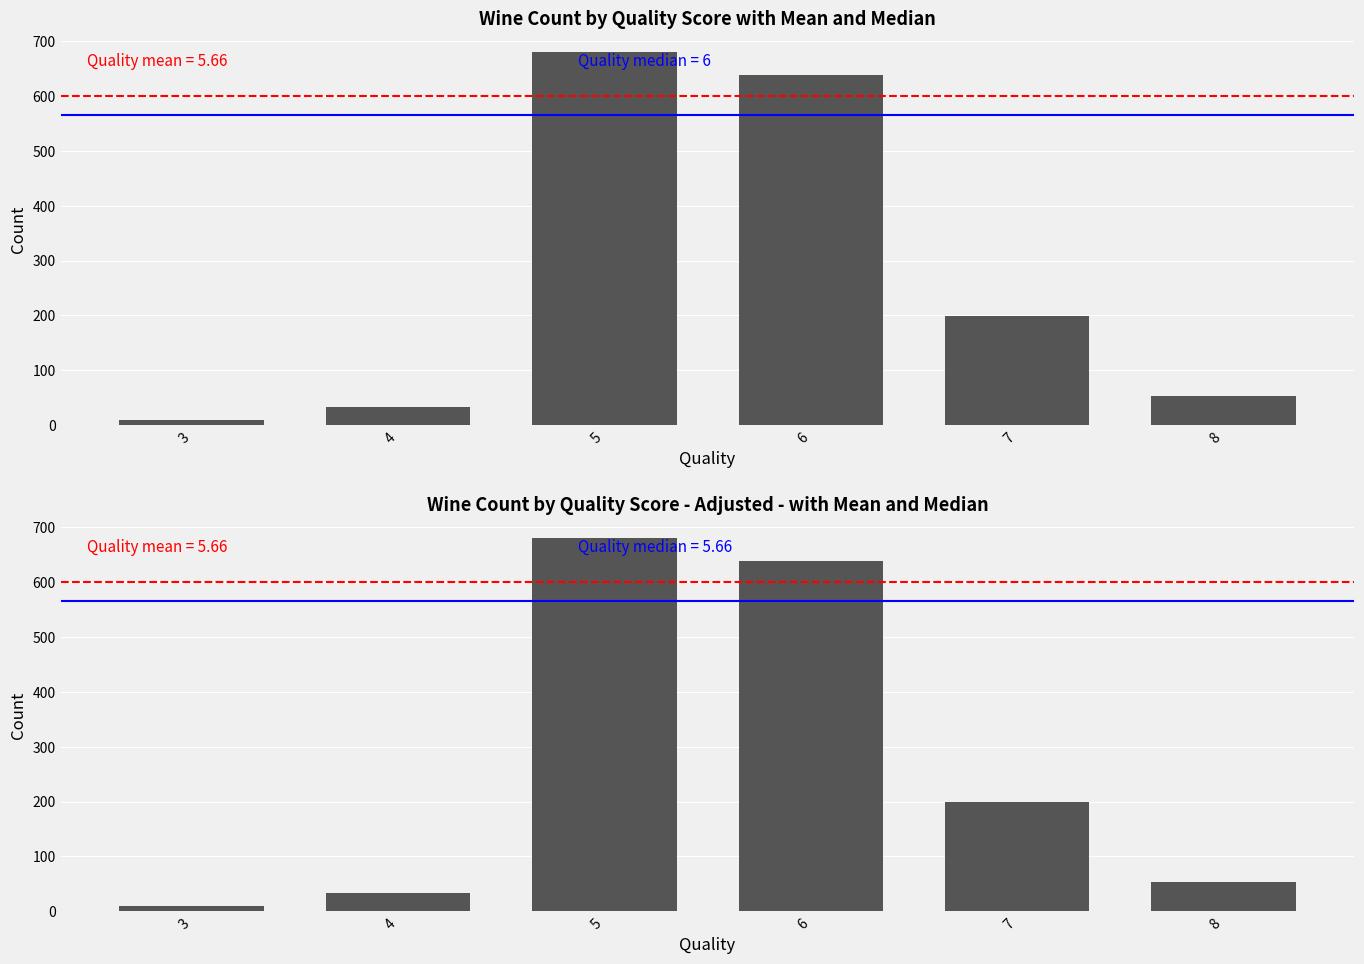

How many values are below 199?

3